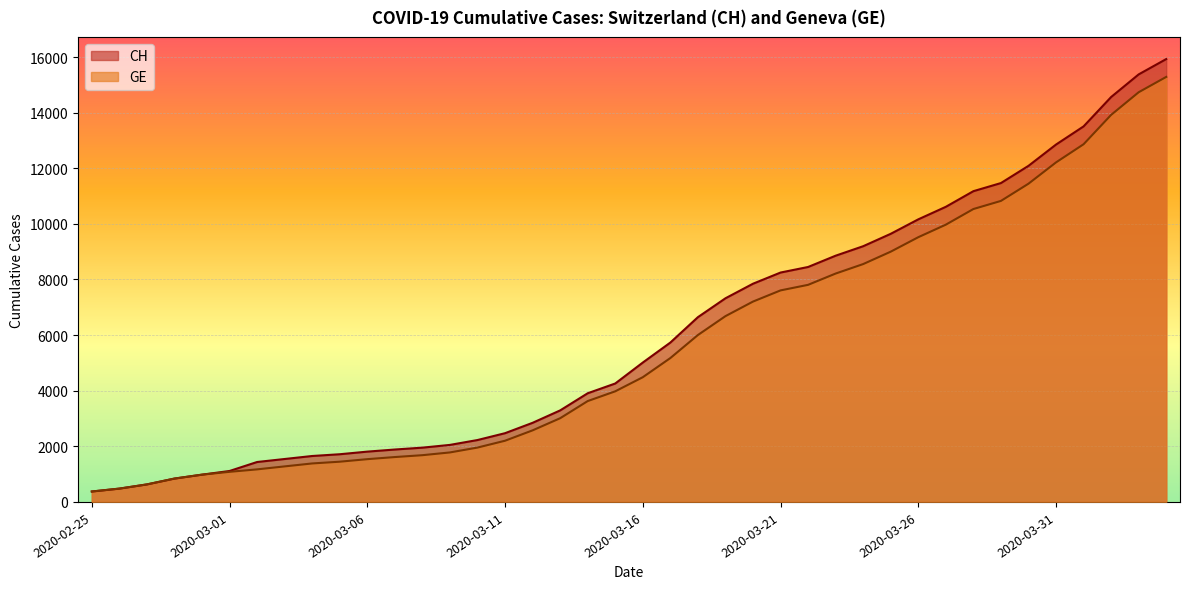

What is the spread (max minus min) of values at 2020-03-11?

271